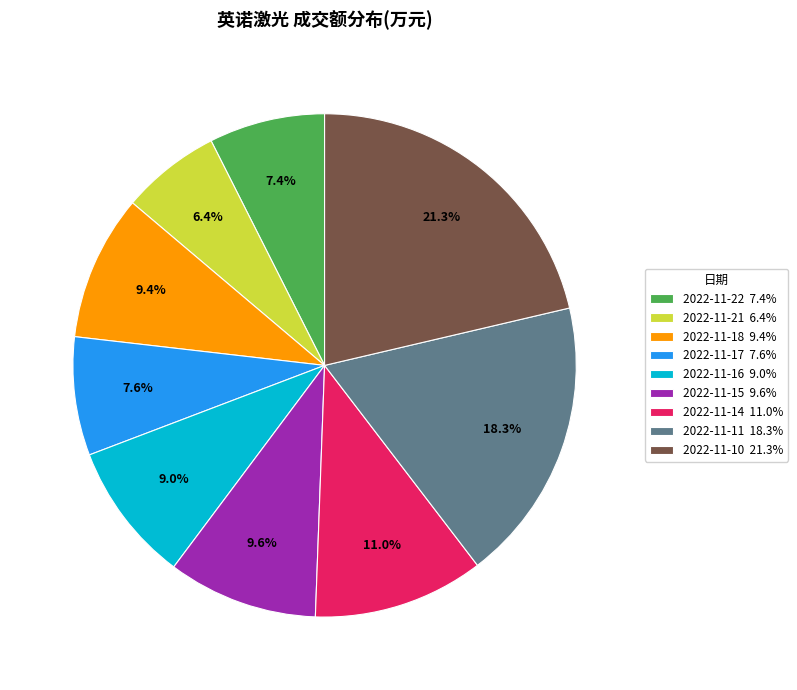

Is it true that 2022-11-16 is 9% of the pie?

True